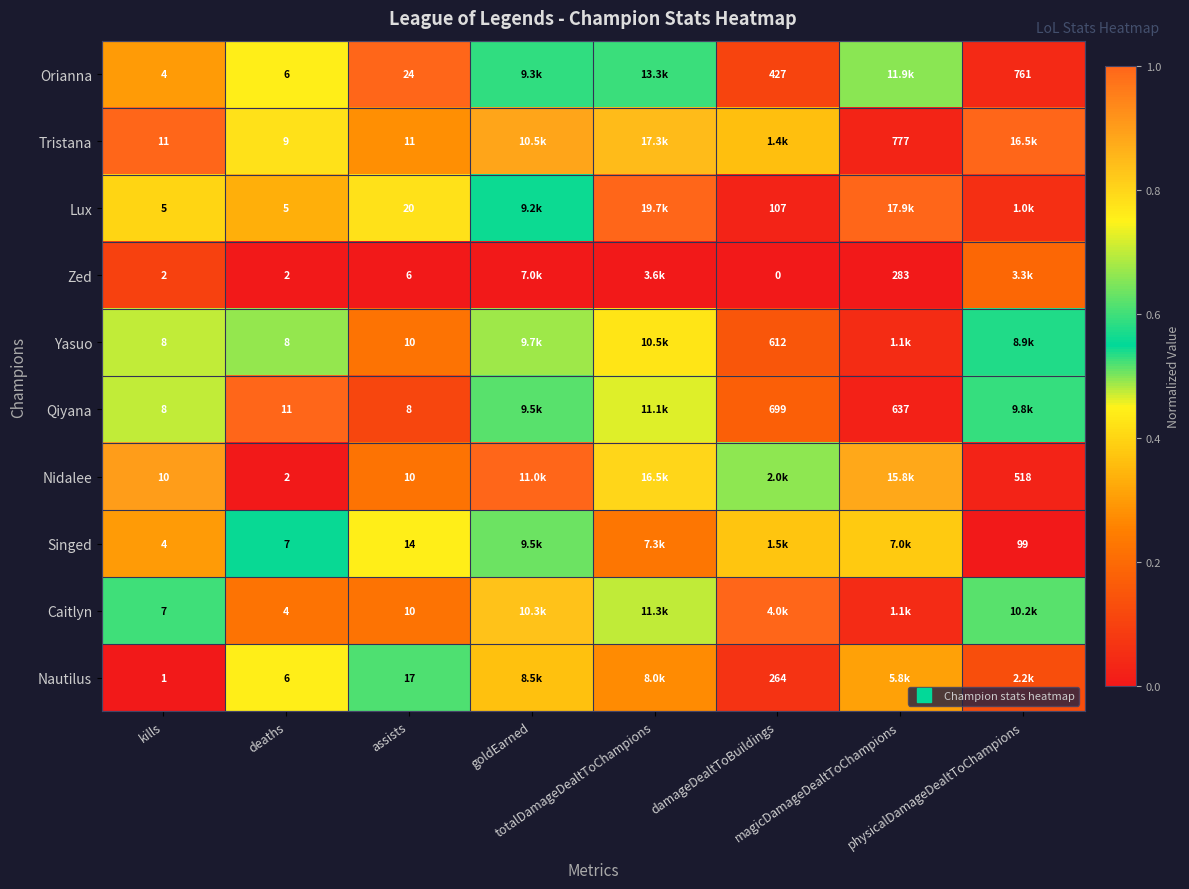

Which label corresponds to the largest value in the chart?

assists